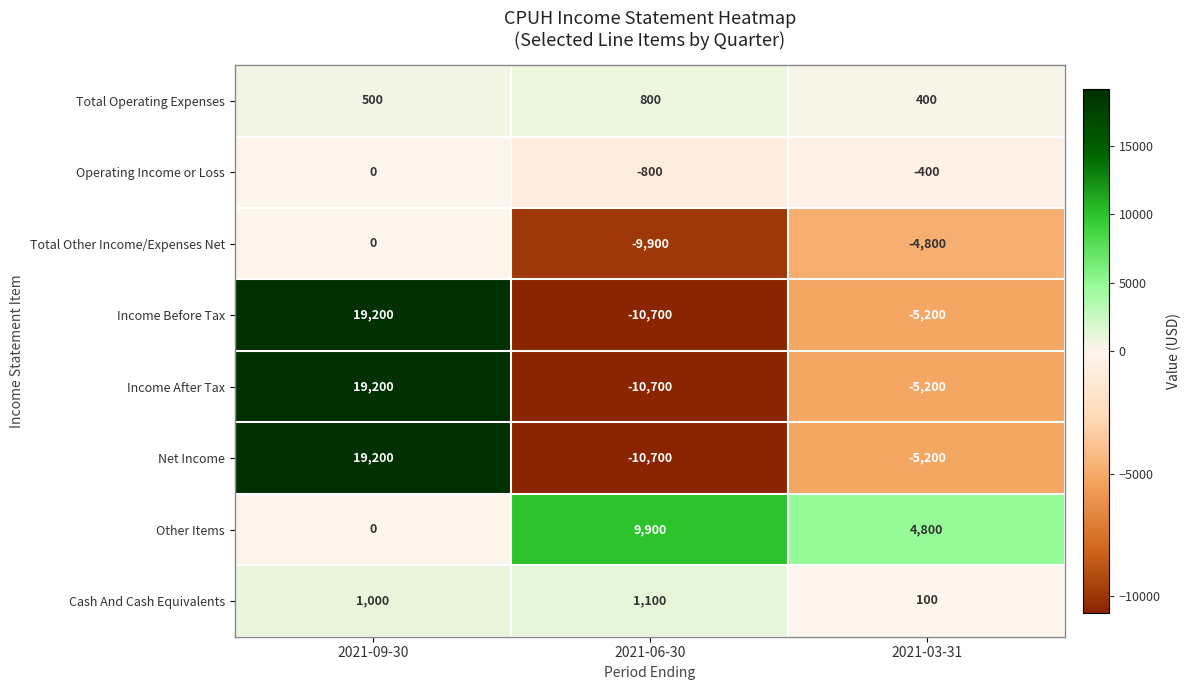

Reading left to right, transcribe all the data shown in this chart.

Total Operating Expenses: 500	800	400
Operating Income or Loss: 0	-800	-400
Total Other Income/Expenses Net: 0	-9900	-4800
Income Before Tax: 19200	-10700	-5200
Income After Tax: 19200	-10700	-5200
Net Income: 19200	-10700	-5200
Other Items: 0	9900	4800
Cash And Cash Equivalents: 1000	1100	100